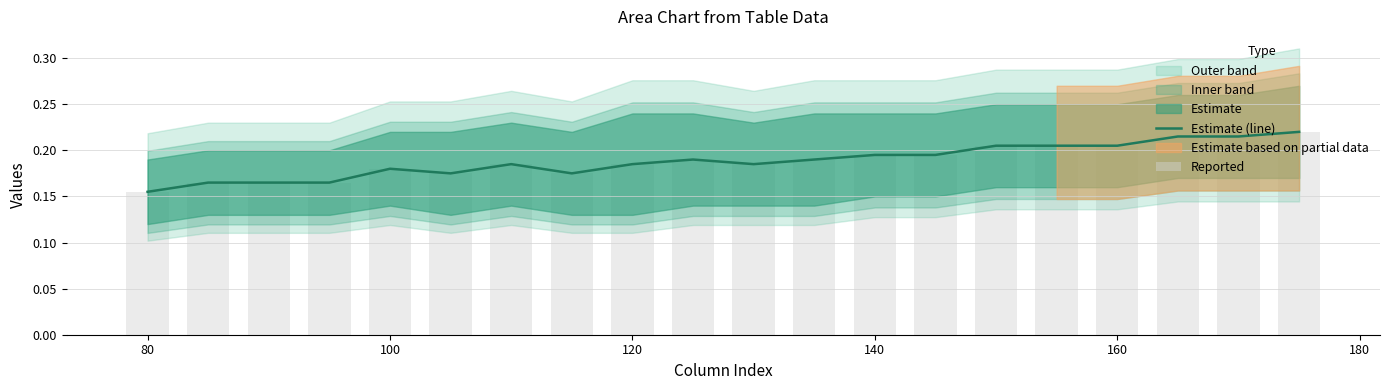

What is the value of the Reported bar at the 2nd from the left?

0.2